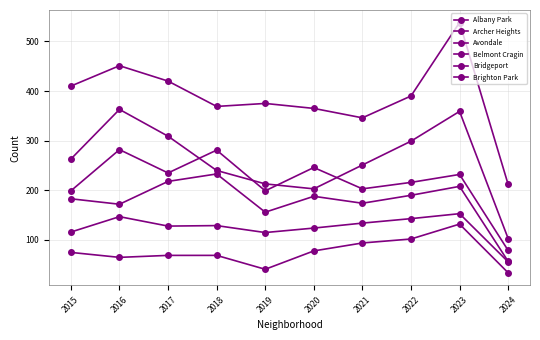

Which has a higher value, 2017 or 2022?

2017